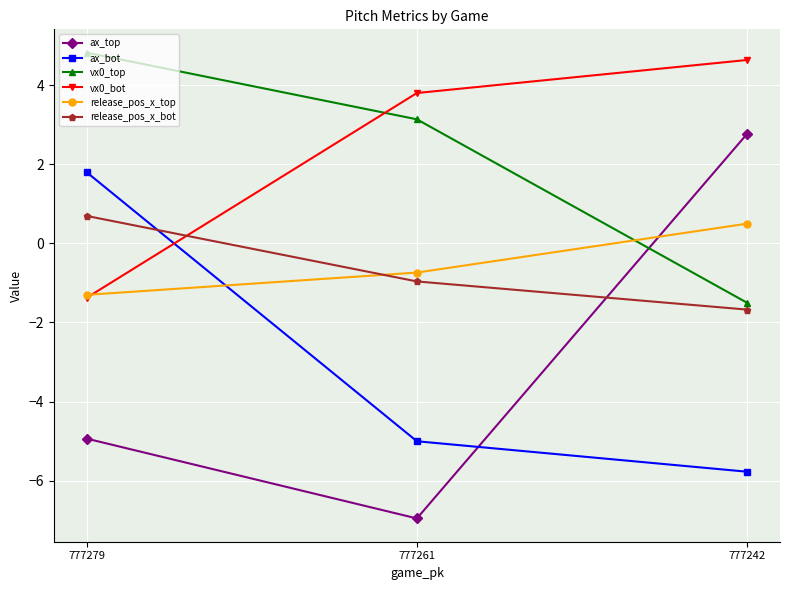

What is the lowest value of the release_pos_x_top series?

-1.3